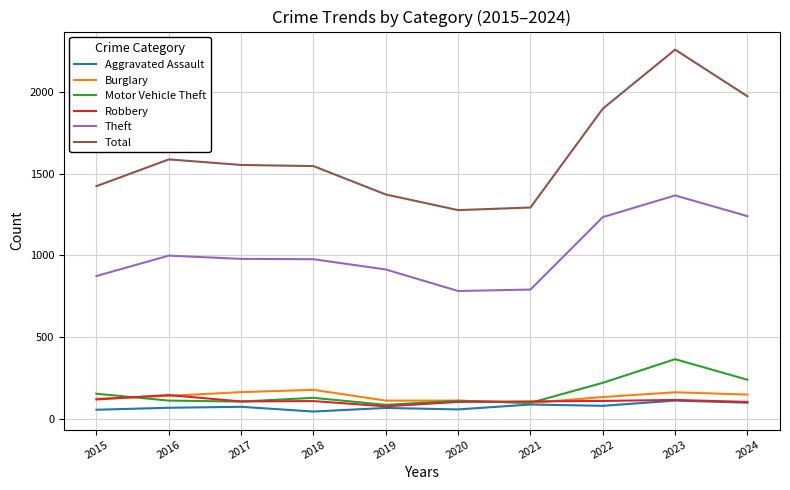

Where does the Motor Vehicle Theft series first go above 127?

2015